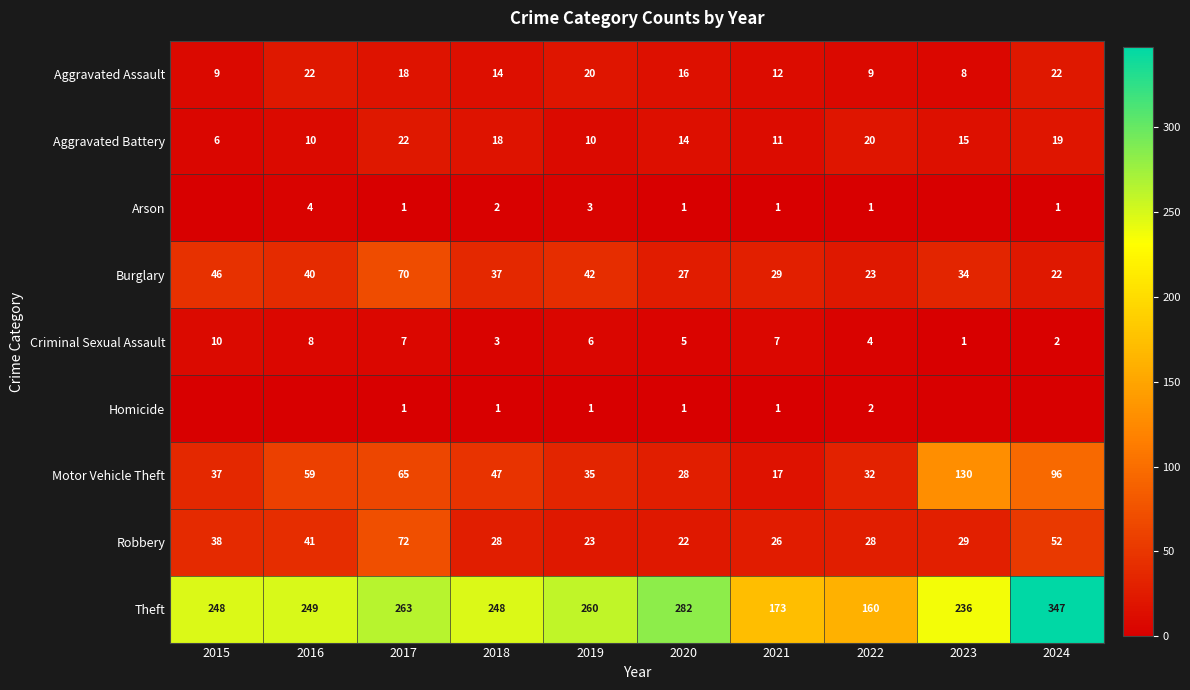

Count the number of data series in this chart.

9